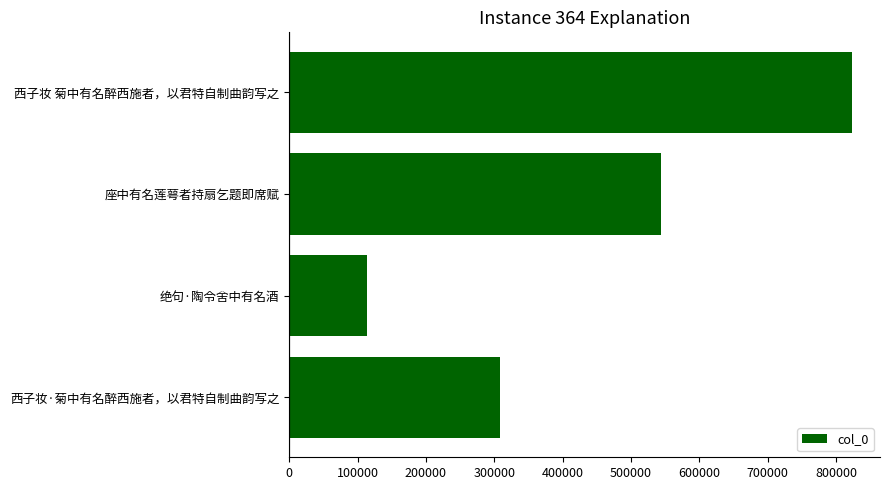

What is the change in value from 绝句·陶令舍中有名酒 to 西子妆 菊中有名醉西施者，以君特自制曲韵写之?

+709228